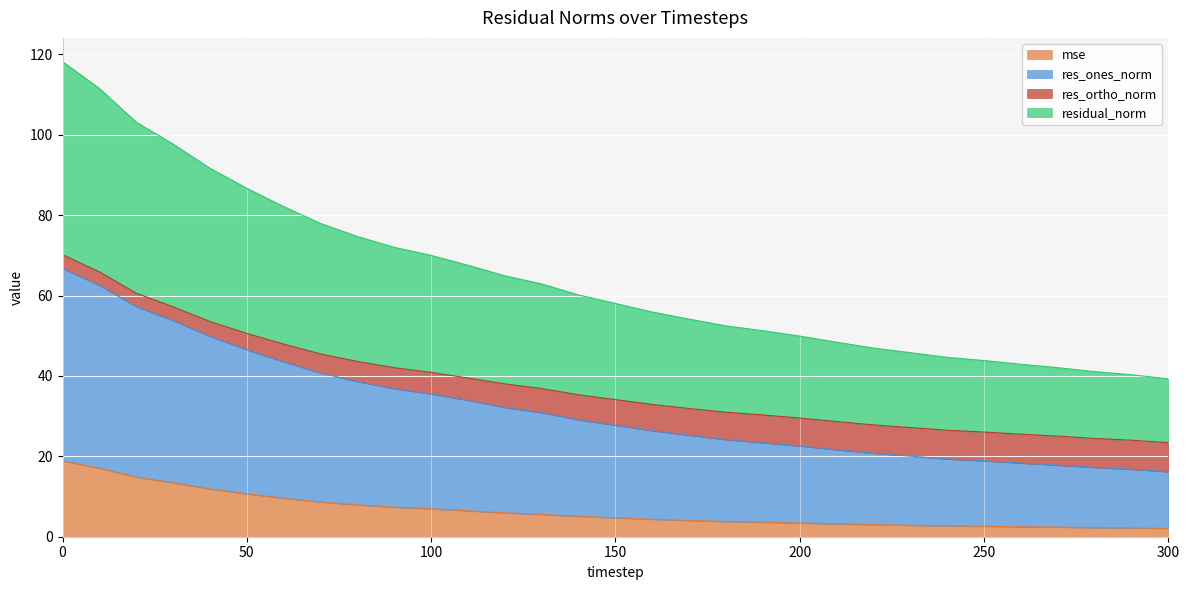

What is the maximum value for mse?

18.9